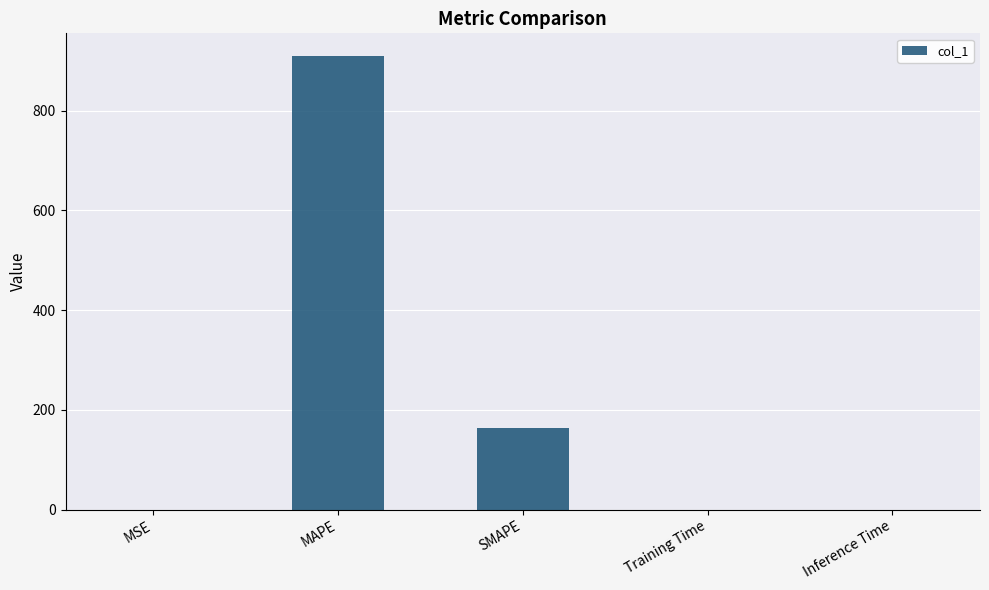

Which label corresponds to the largest value in the chart?

MAPE